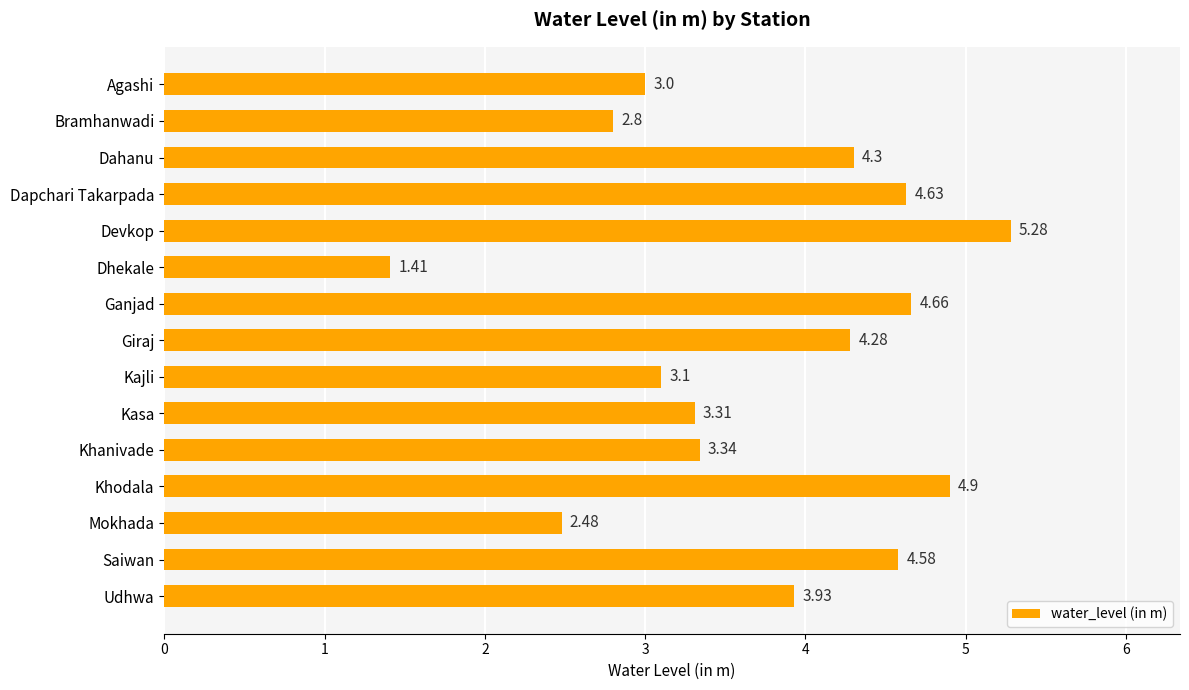

Which category has the highest value across all series?

Devkop